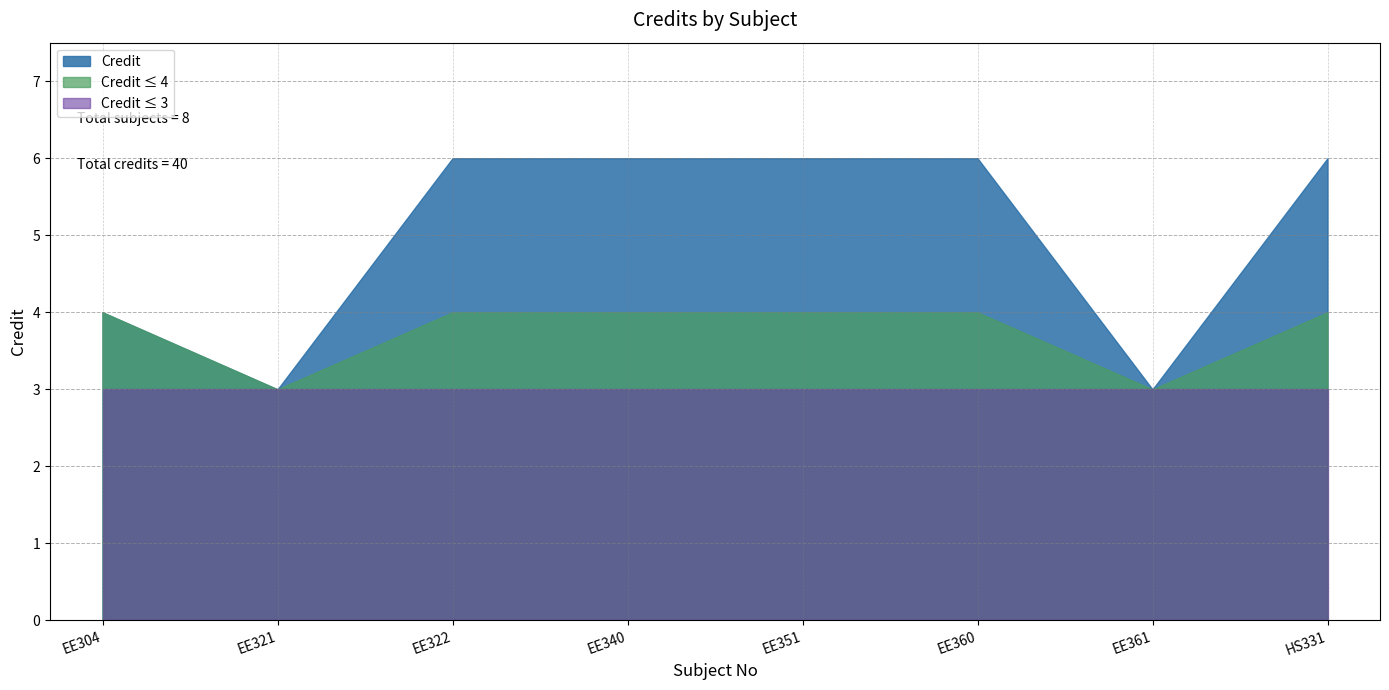

Which label corresponds to the largest value in the chart?

EE322